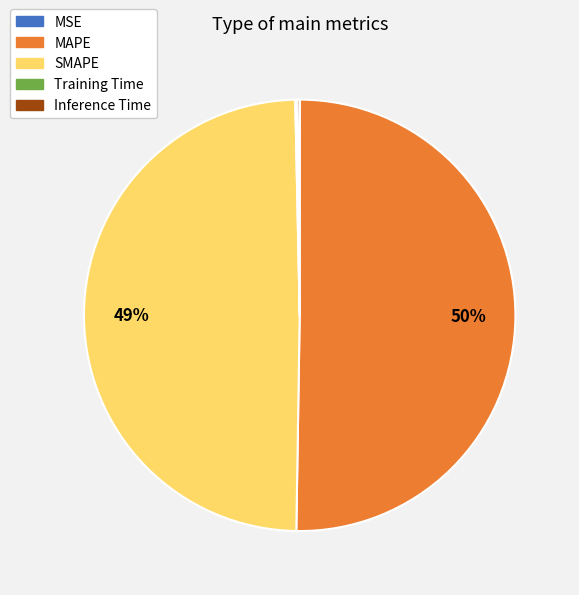

What percentage is the SMAPE slice, to the nearest percent?

49%